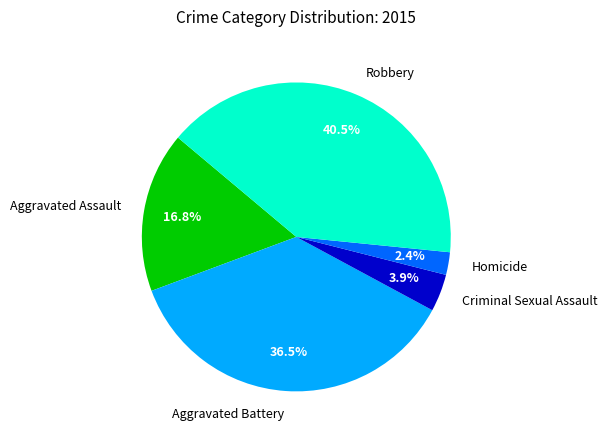

True or false: Criminal Sexual Assault accounts for 4% of the total.

True